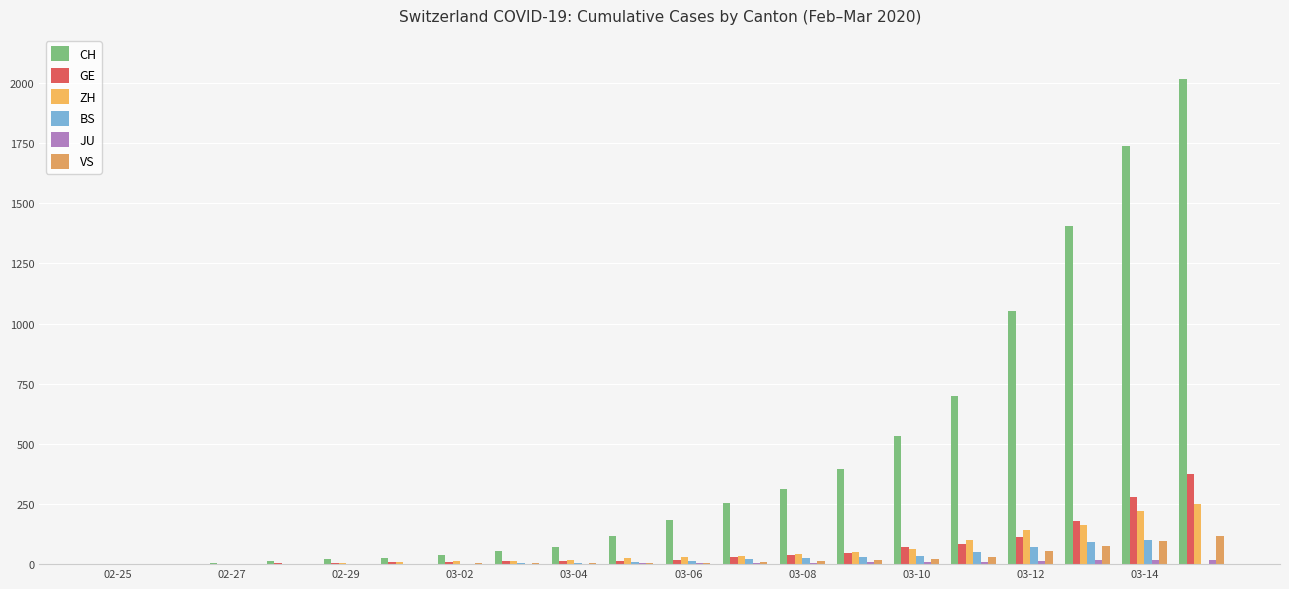

Count the number of categories in the chart.

20